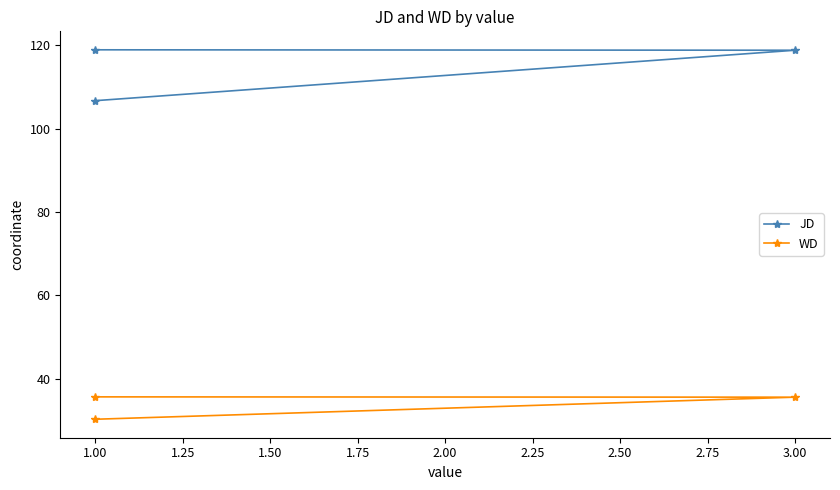

What is the sum of the JD values at 1.00 and 3.00?

237.8